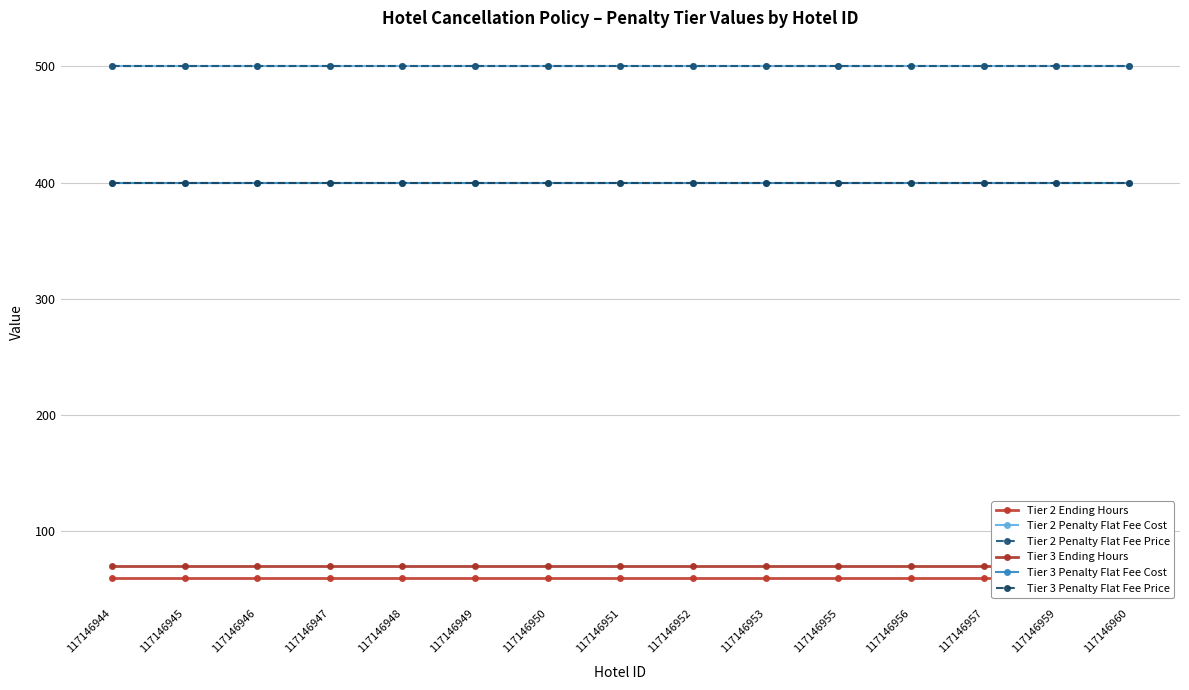

True or false: Tier 3 Penalty Flat Fee Cost and Tier 2 Penalty Flat Fee Cost cross at least once.

False